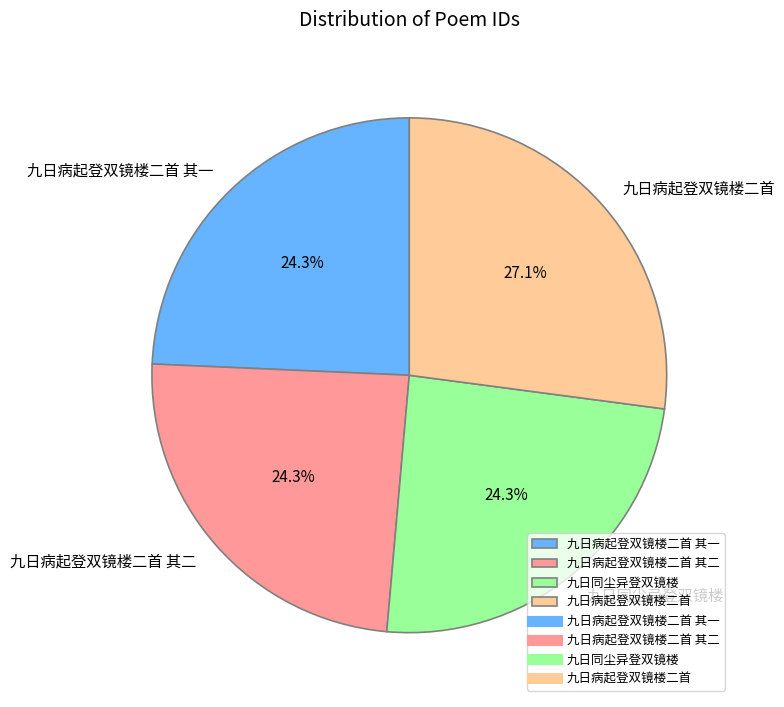

What is the ratio of the value at 九日病起登双镜楼二首 其二 to the value at 九日同尘异登双镜楼?

1.0